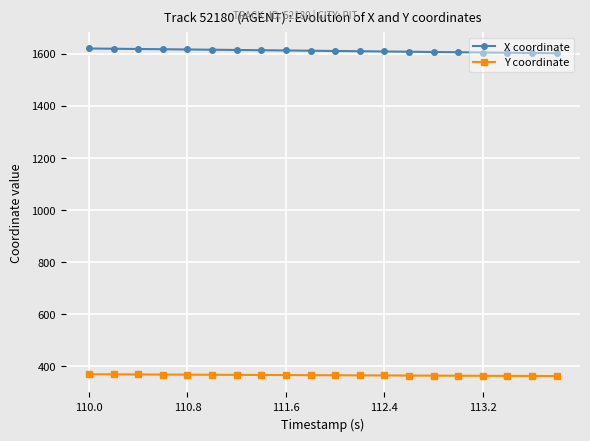

What is the value of the X coordinate point at the 19th from the left?

1603.3